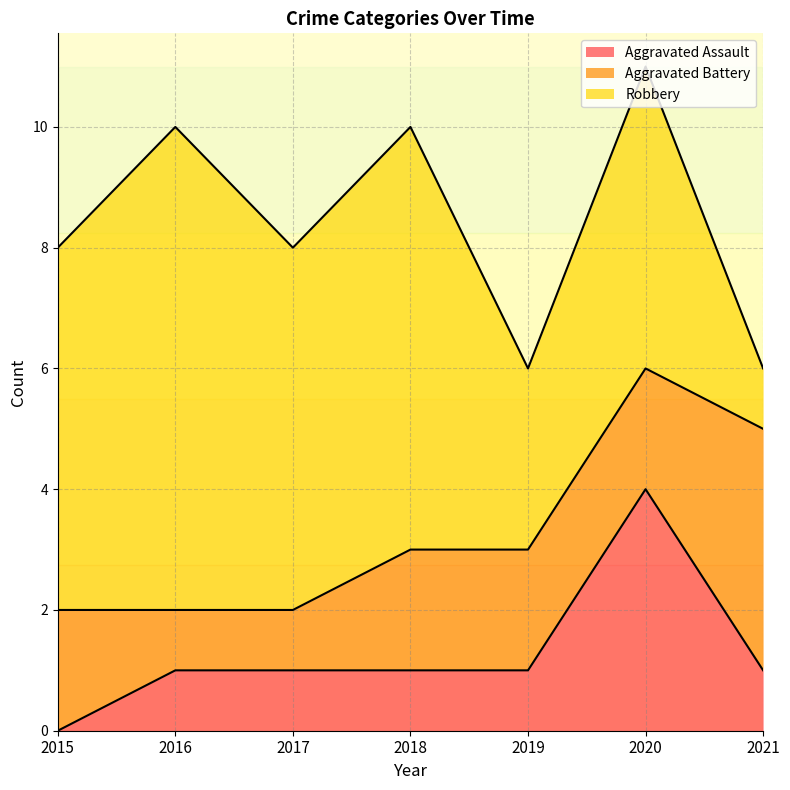

What is the difference between the second highest and minimum values in the Aggravated Assault series?

1